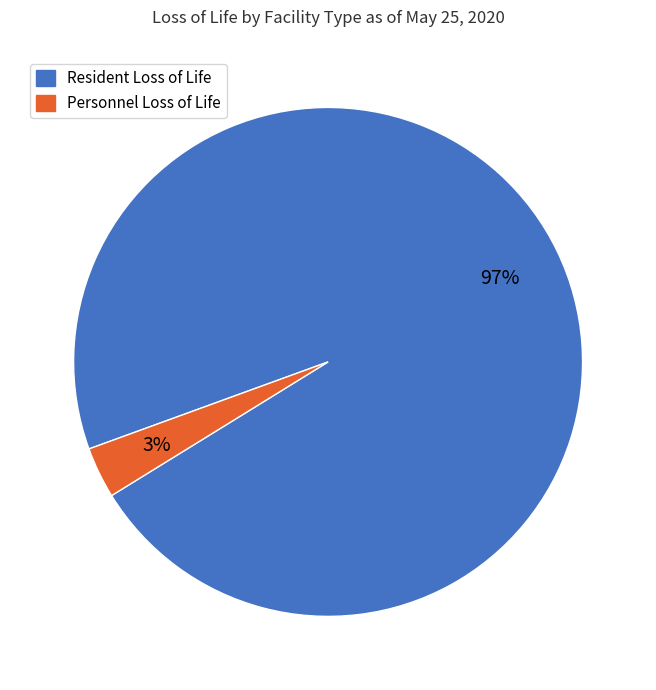

To the nearest percent, what is the difference between the largest and smallest slice percentages?

94%